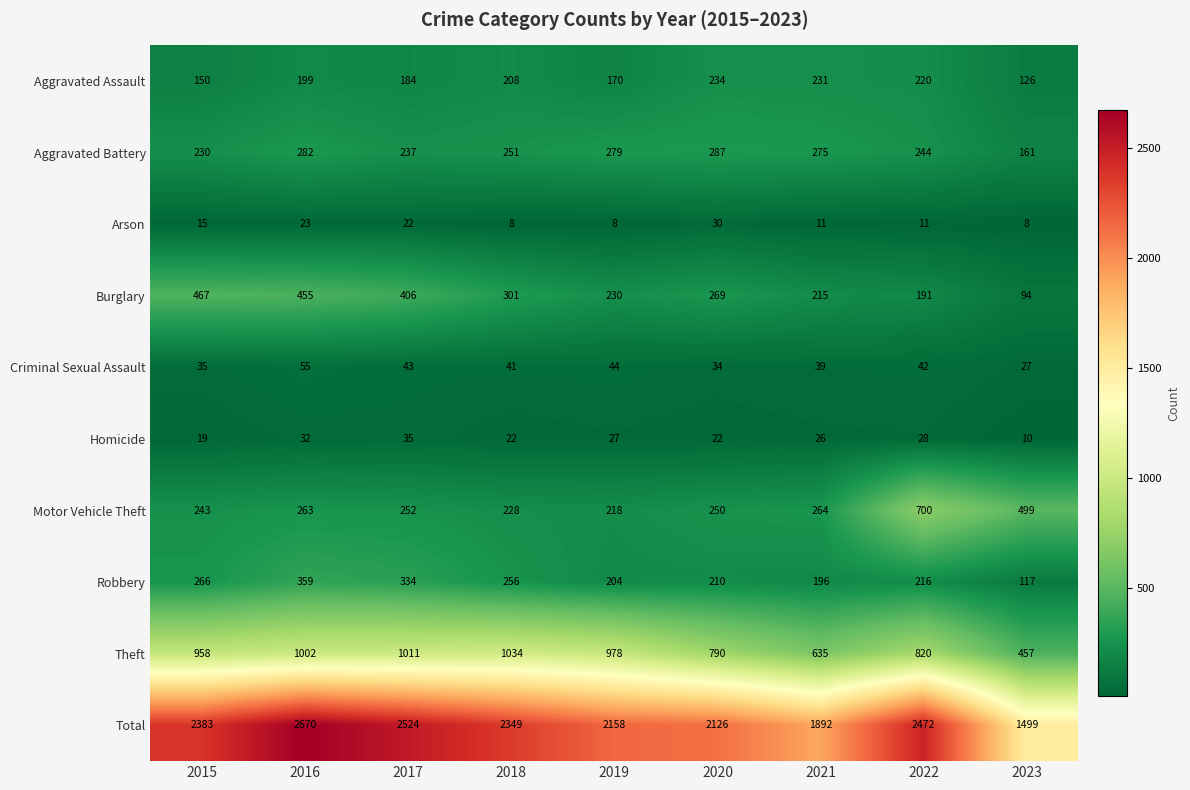

Which series has the largest range (max minus min)?

Total